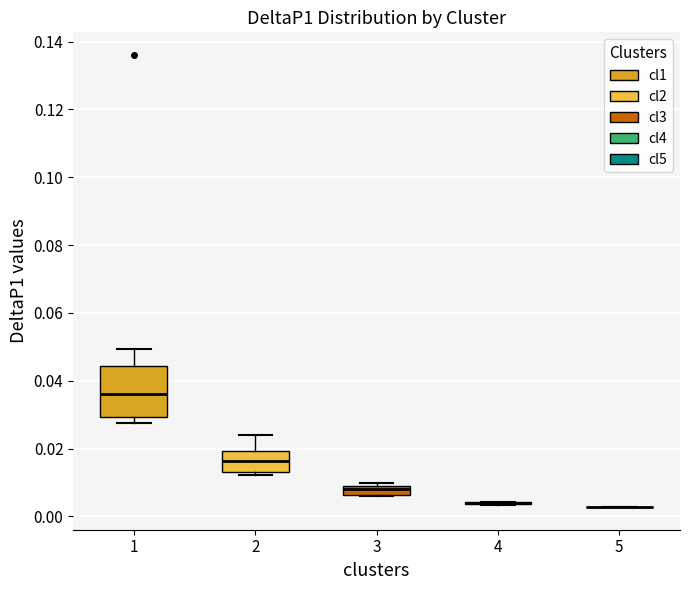

Where is the lower edge of the box at x = 2 on the y-axis? The values are not printed on the chart, so give them approximately, as read against the axis.

0.014